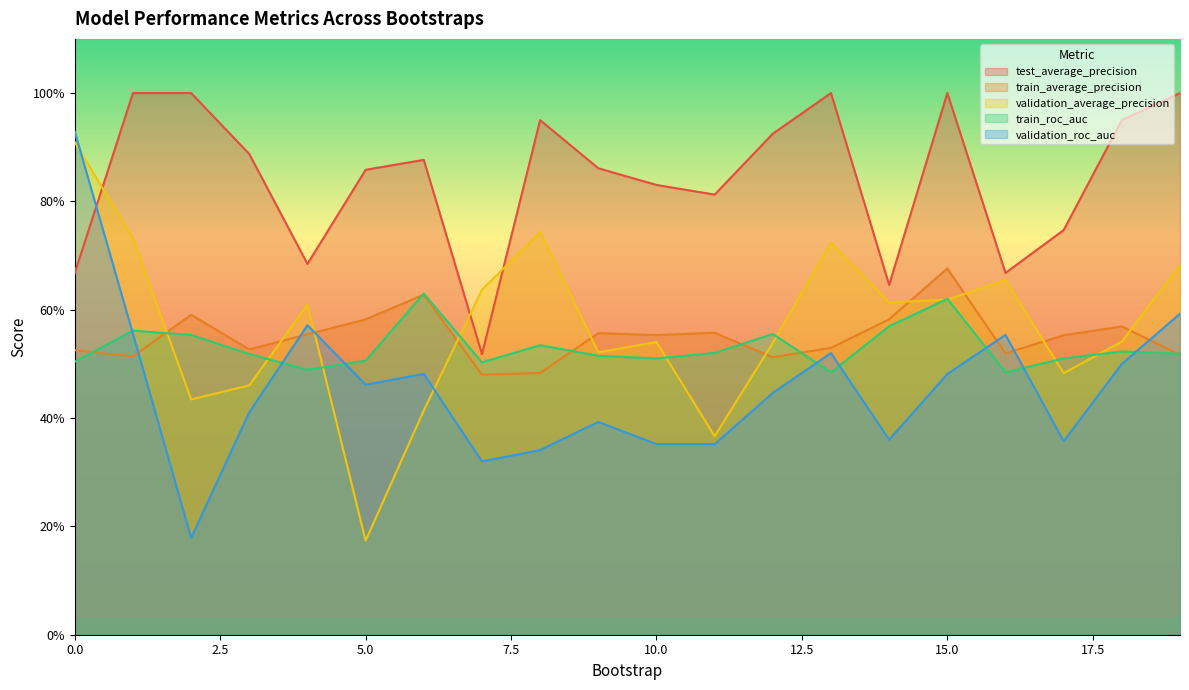

In train_roc_auc, how many points are higher than both neighbors (excluding endpoints)?

6